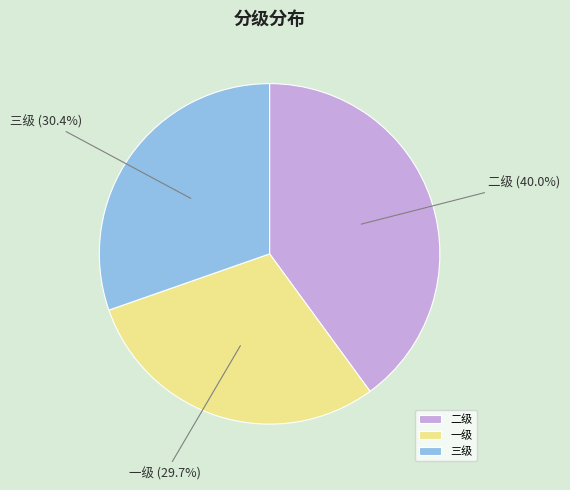

To the nearest percent, what is the average slice percentage?

33%